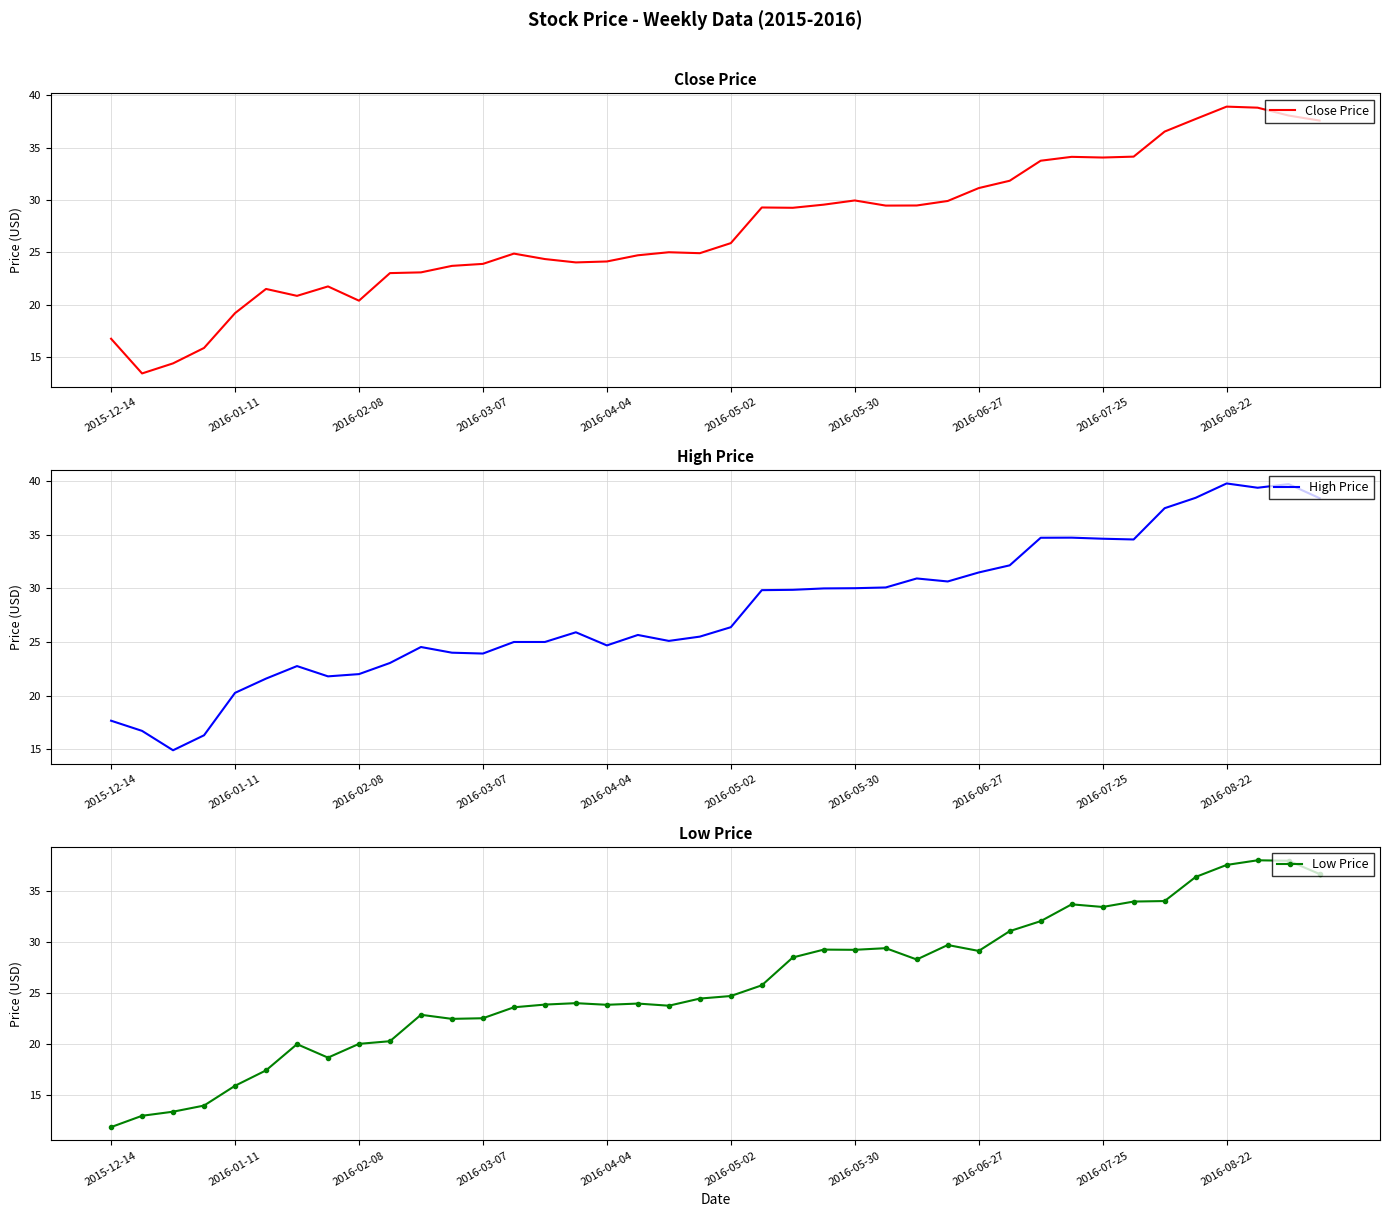

How many data points in Low Price are above 24?

22